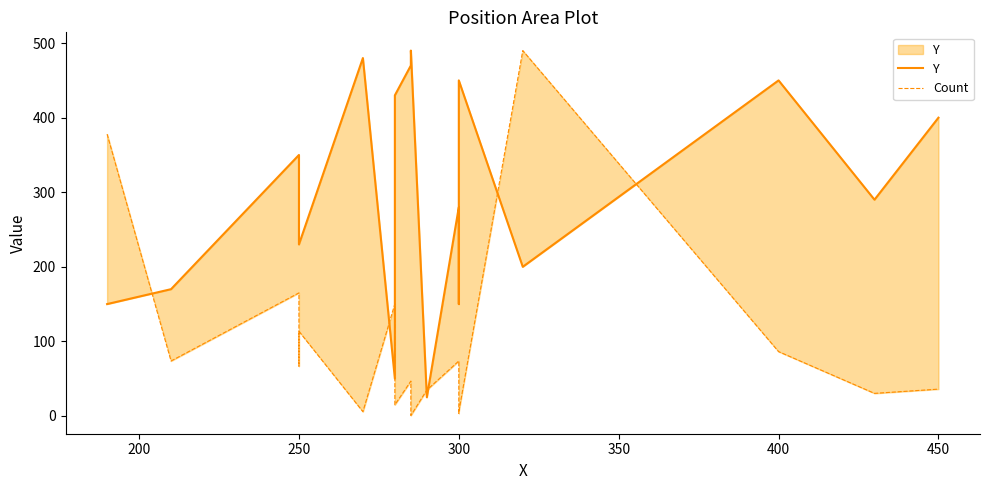

What is the sum of all Count values?

1794.4